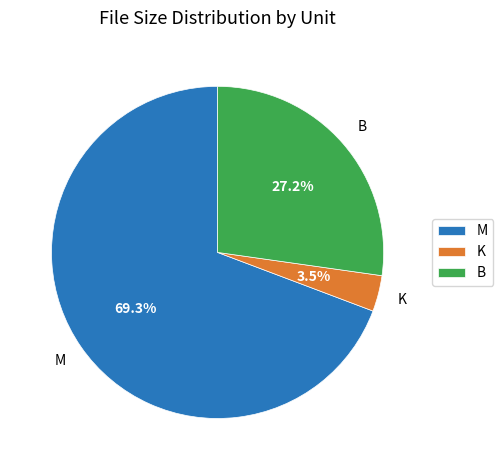

Rank the categories by value from lowest to highest.

K, B, M